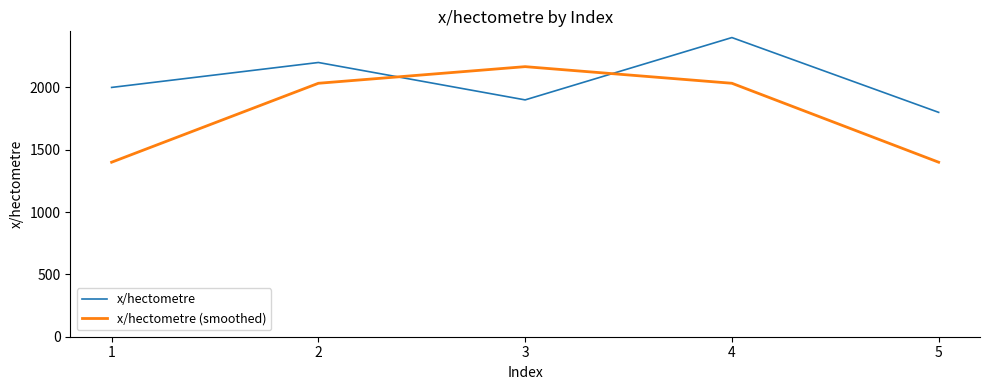

How many intersections are there between x/hectometre (smoothed) and x/hectometre?

2